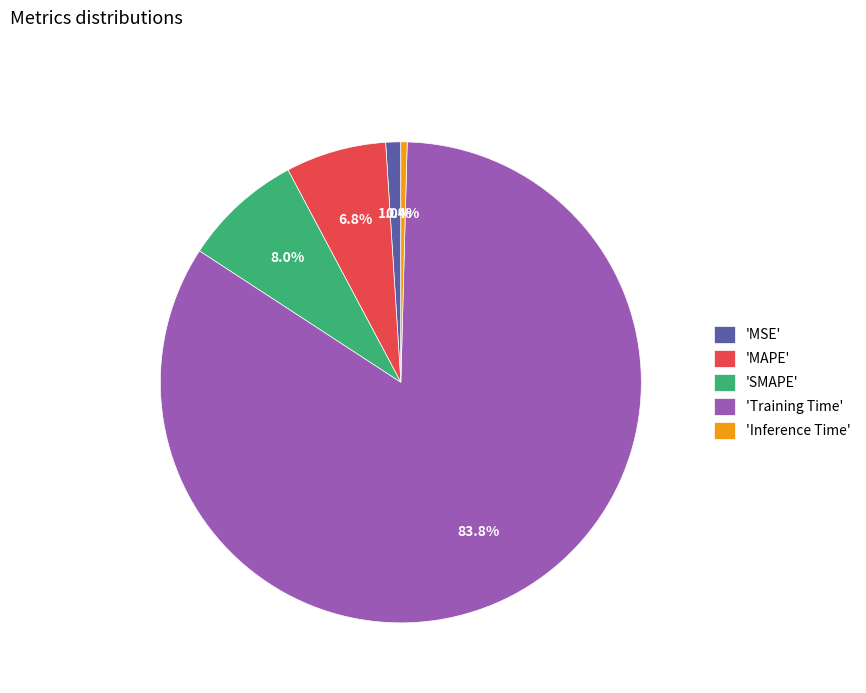

To the nearest percent, what is the difference between the largest and smallest slice percentages?

83%